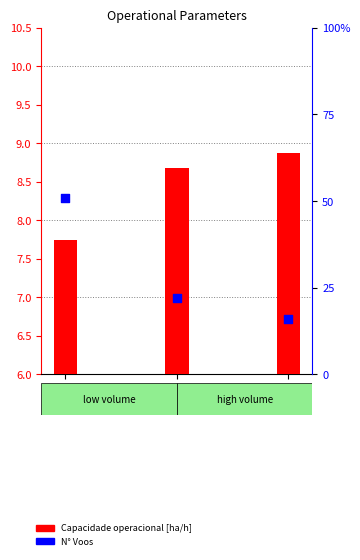

What is the total value across all series at Run 2?

24.9